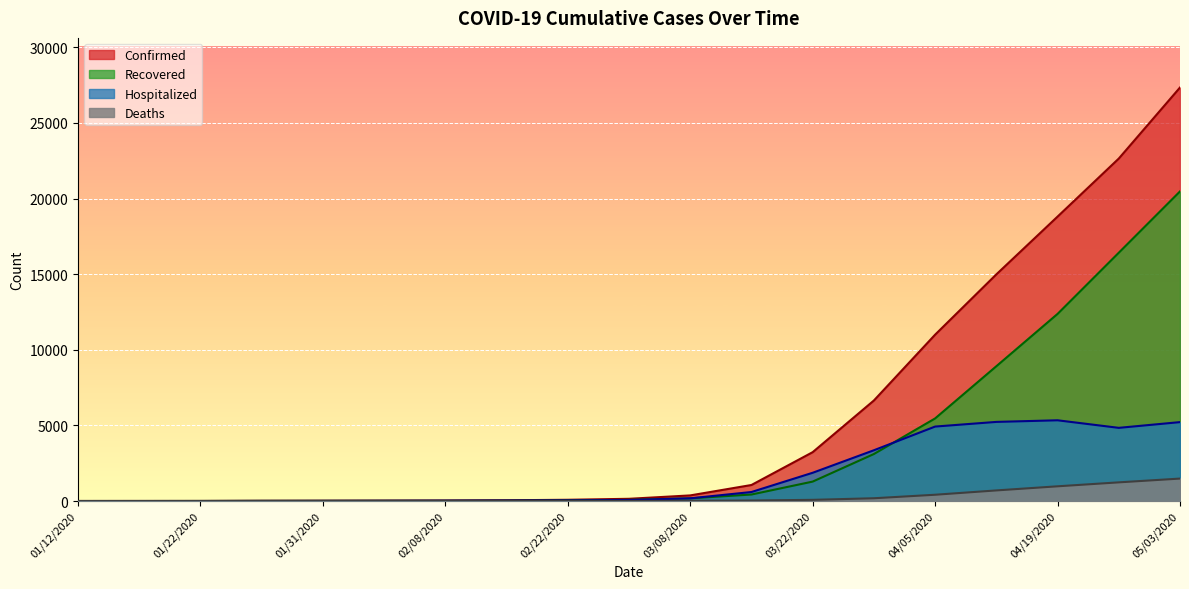

True or false: Deaths and Hospitalized intersect in this chart.

False